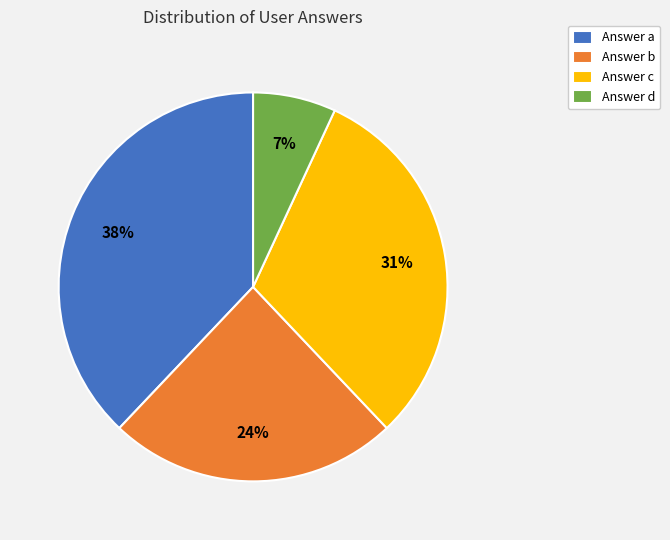

To the nearest percent, what is the difference between the Answer b and Answer a slice percentages?

14%